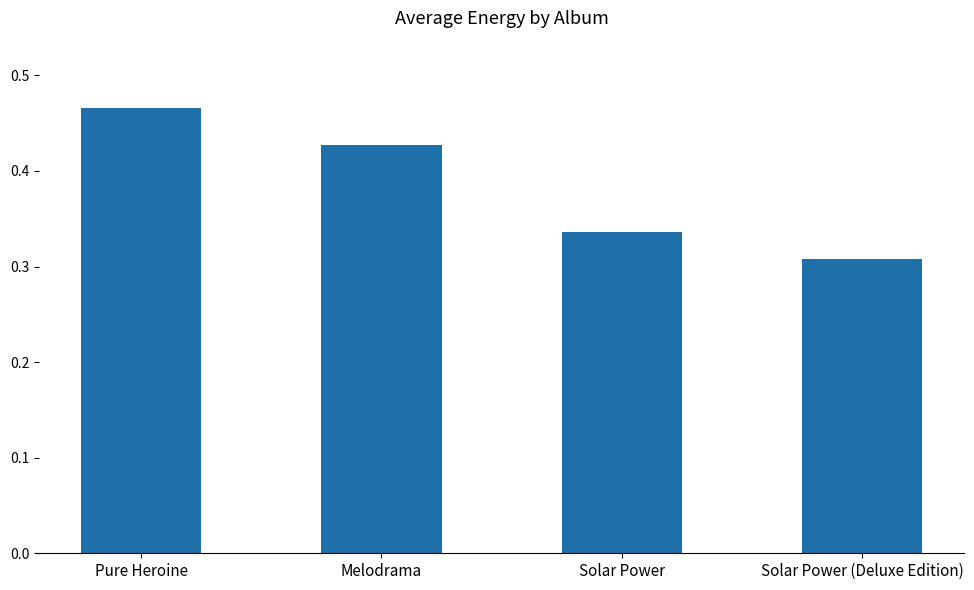

At which label is the value closest to 0?

Solar Power (Deluxe Edition)